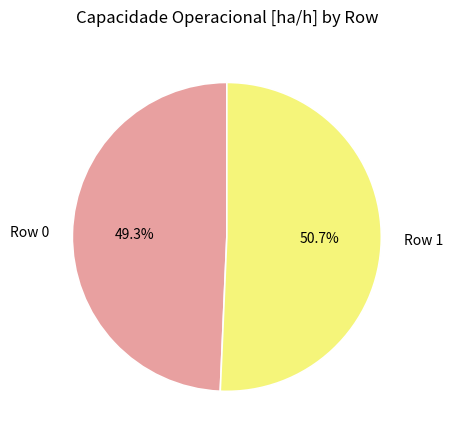

Rank the categories by value from highest to lowest.

Row 1, Row 0